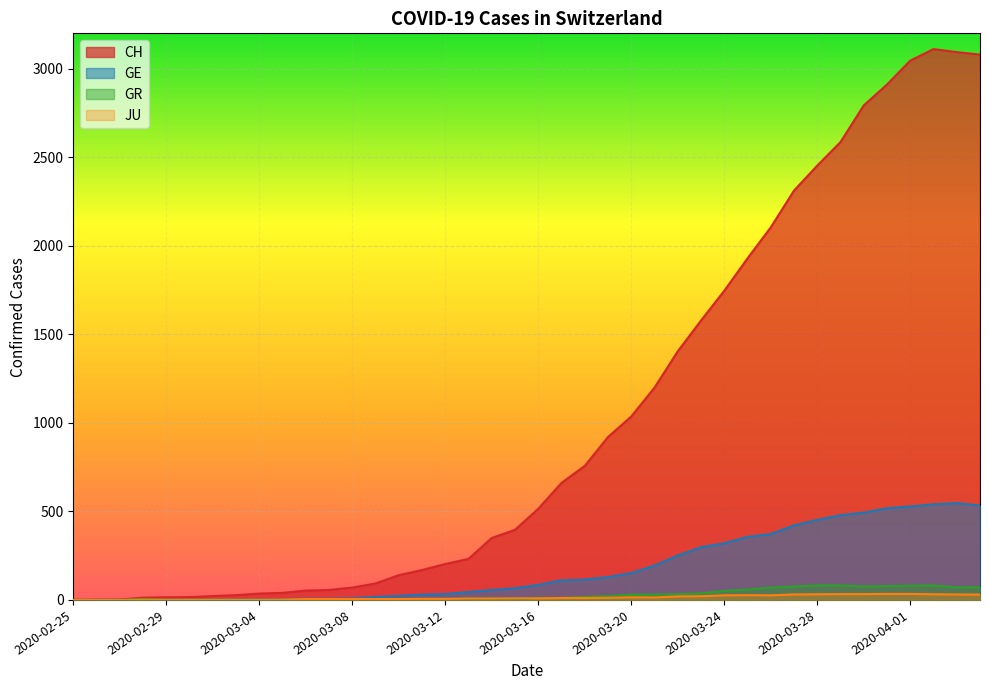

What position from the right is 2020-04-04?

1